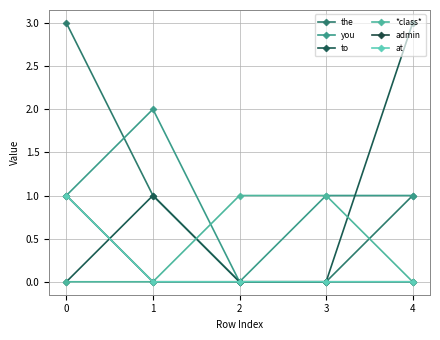

Between which two adjacent categories do *class* and to first intersect?

1 and 2